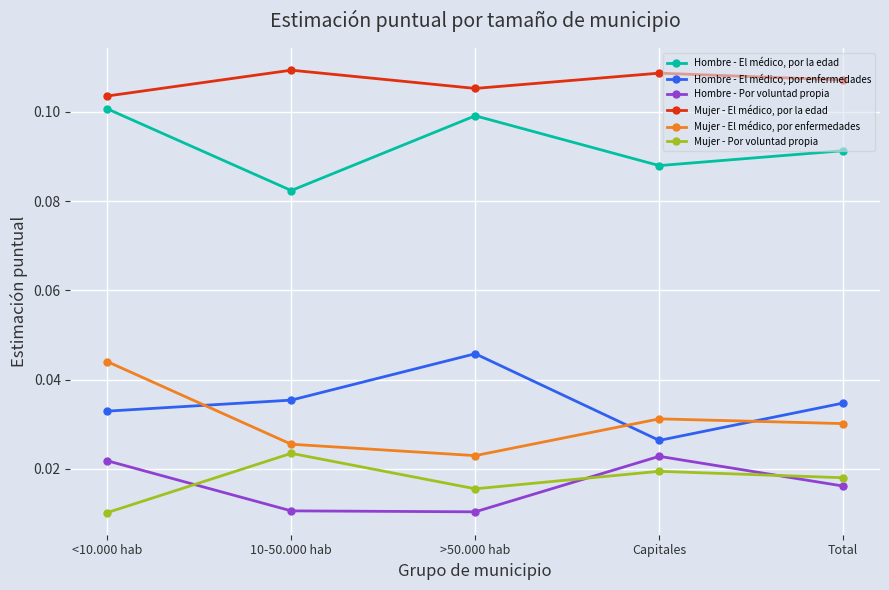

At how many categories does at least one series exceed 0?

5